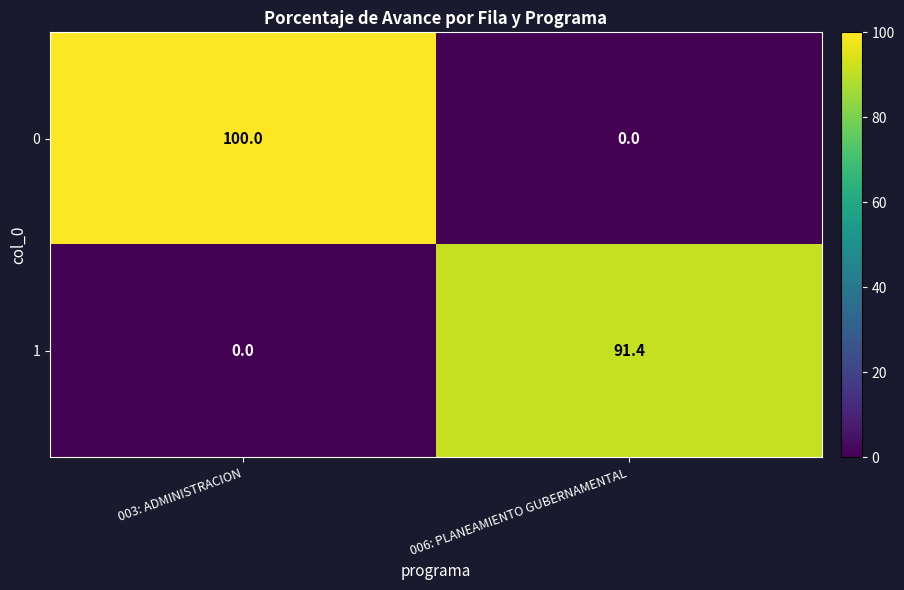

At 003: ADMINISTRACION, list the series in order from largest to smallest.

0, 1